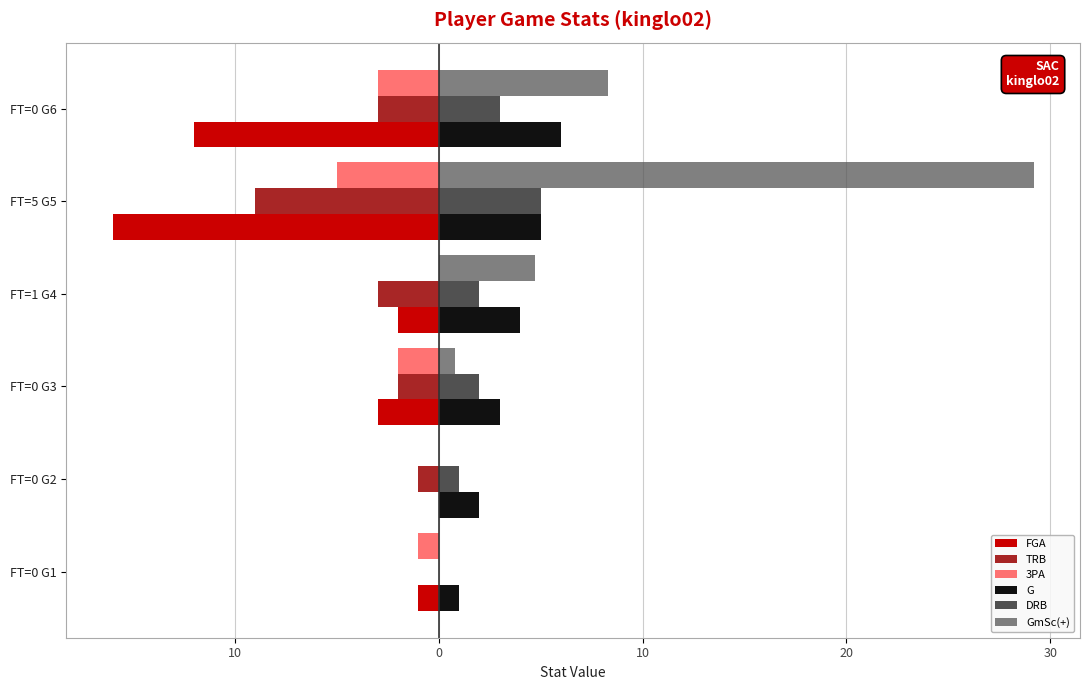

Which series has the largest total across all categories?

GmSc(+)